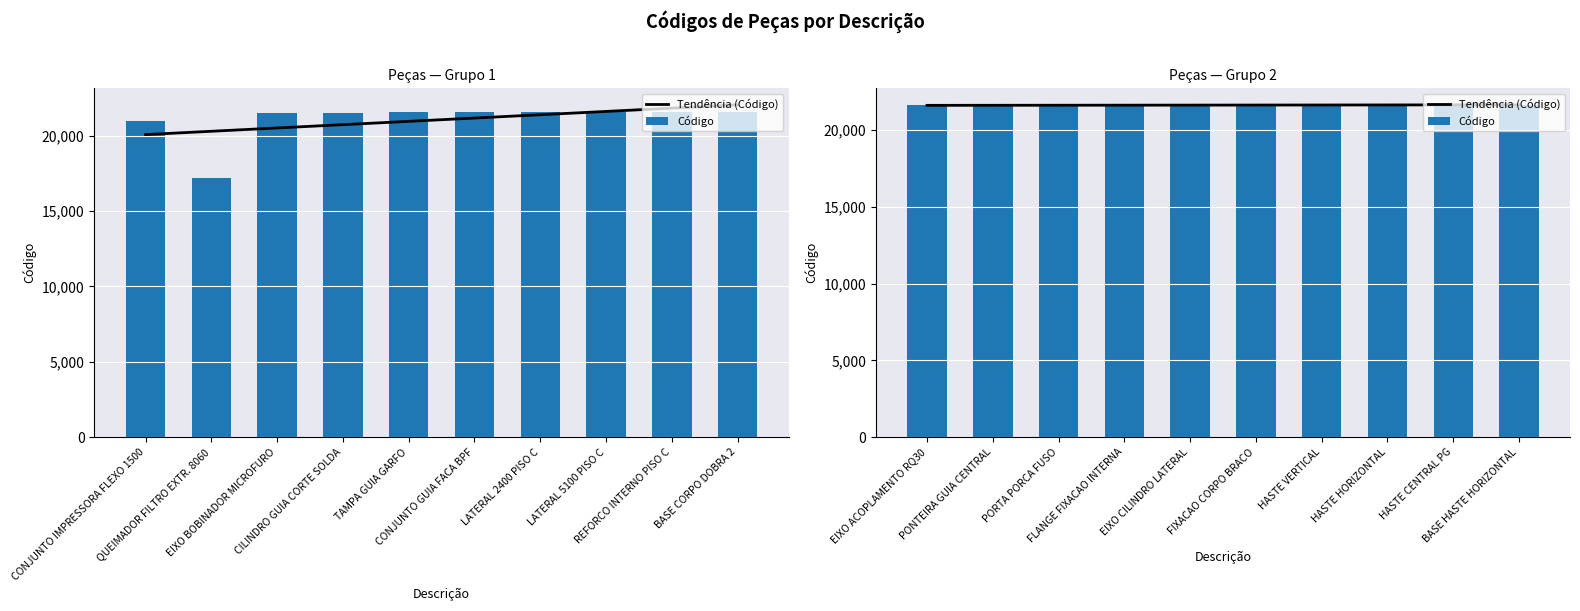

How many groups of bars are there?

10